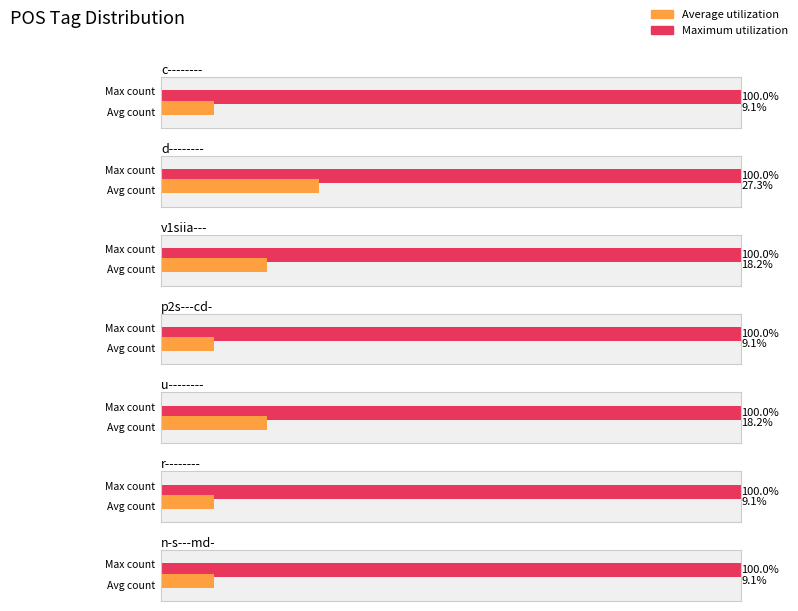

What position from the right is u--------?

3